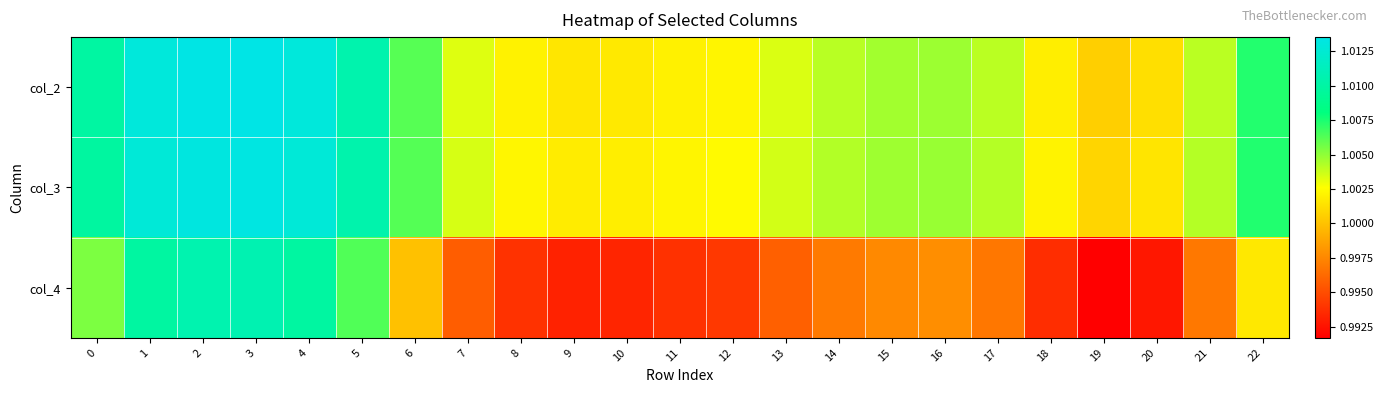

List the series in order of their peak value, lowest first.

col_4, col_3, col_2